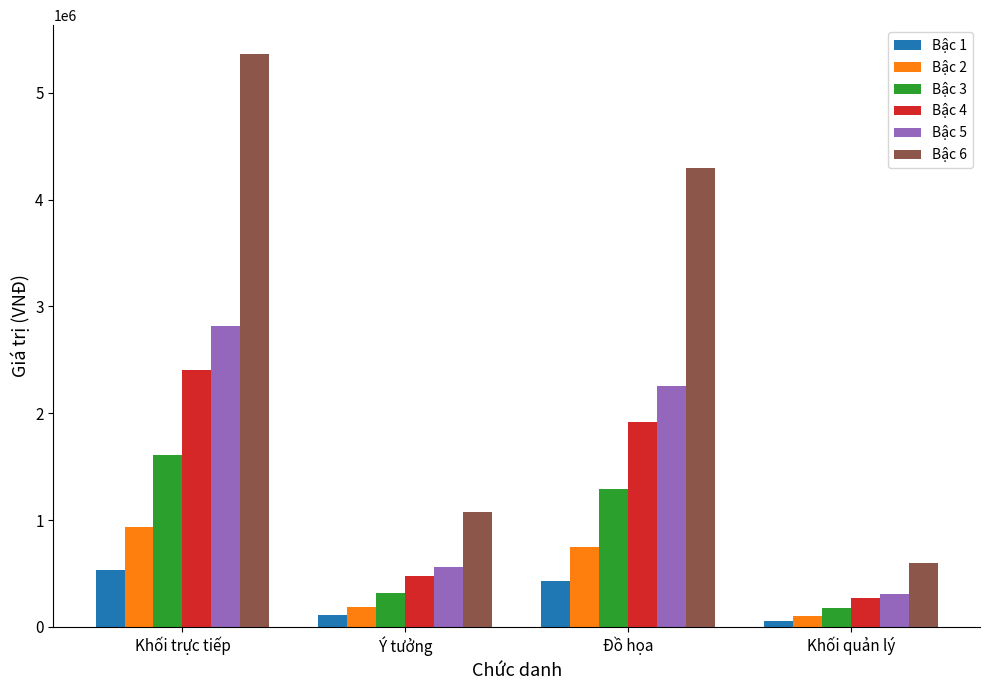

Rank the series by their maximum value, from lowest to highest.

Bậc 1, Bậc 2, Bậc 3, Bậc 4, Bậc 5, Bậc 6